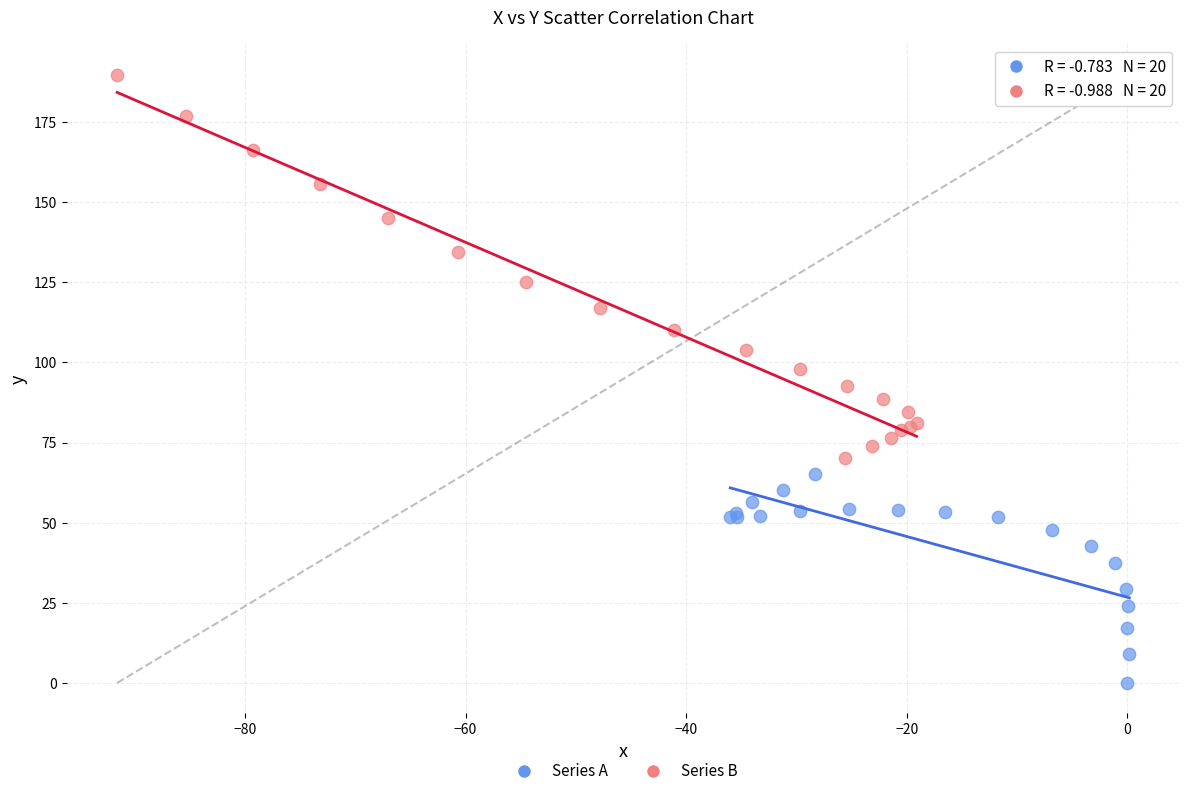

What are all the series names shown in the legend?

Series A, Series B